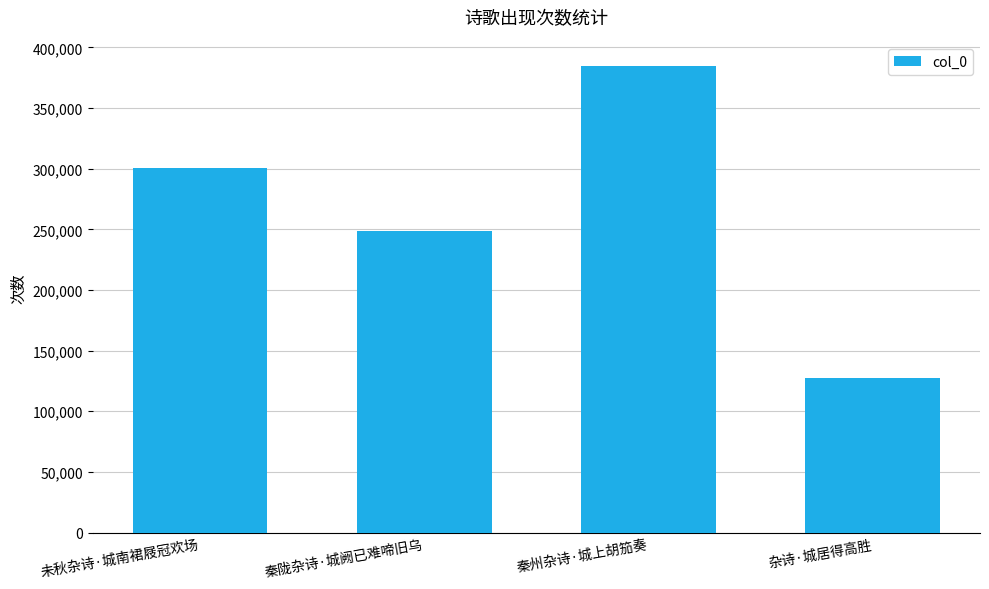

Reading right to left, what are all the values shown in this chart?

127448	384843	248793	300265